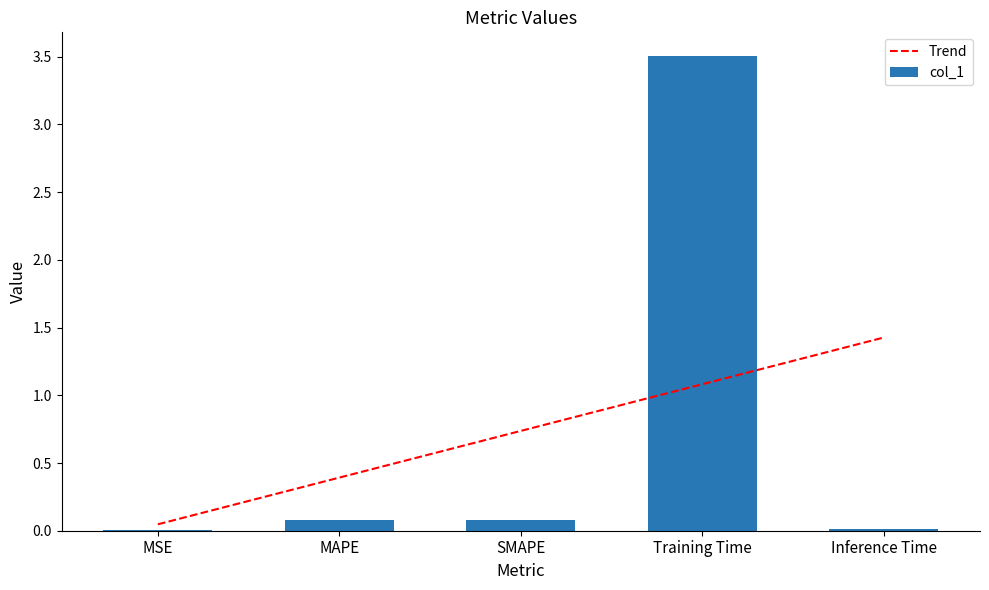

At which category does the chart reach its minimum across all series?

MSE